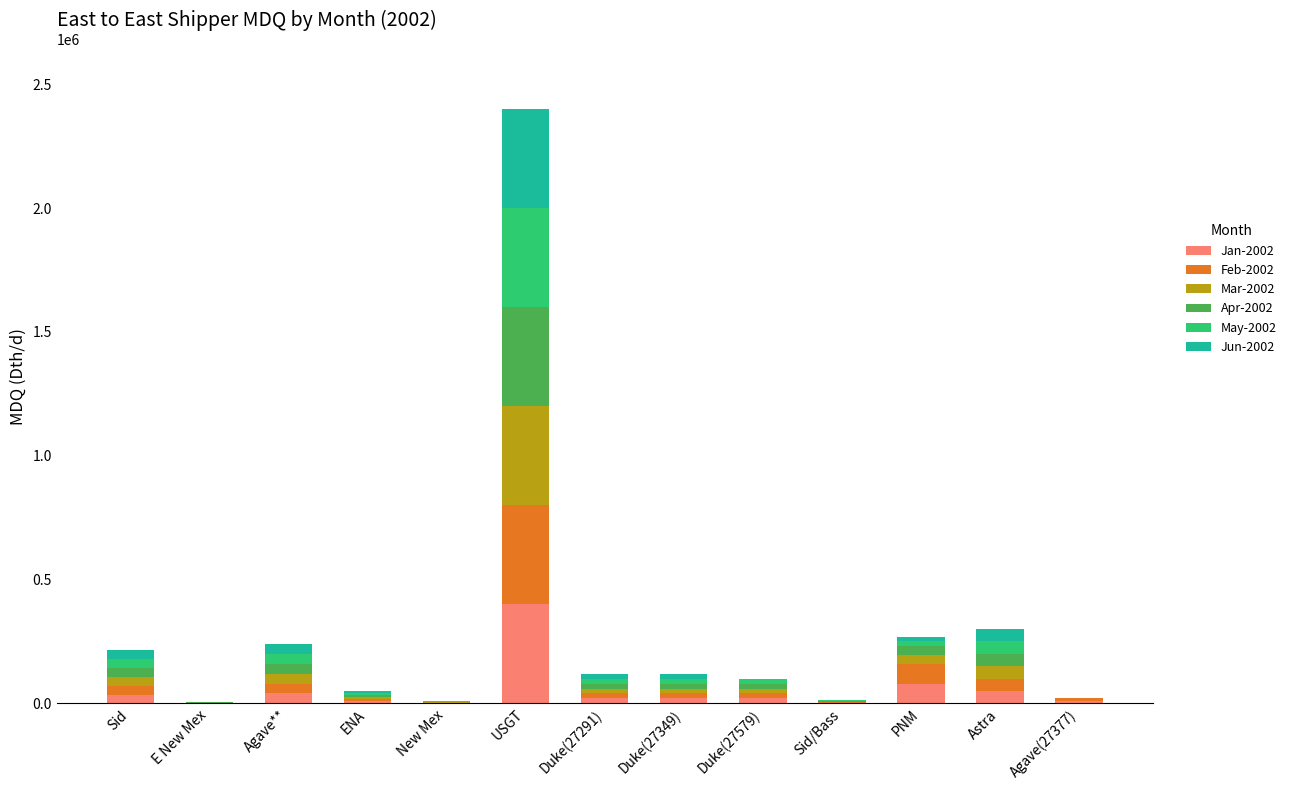

At which category is the sum across all series the highest?

USGT